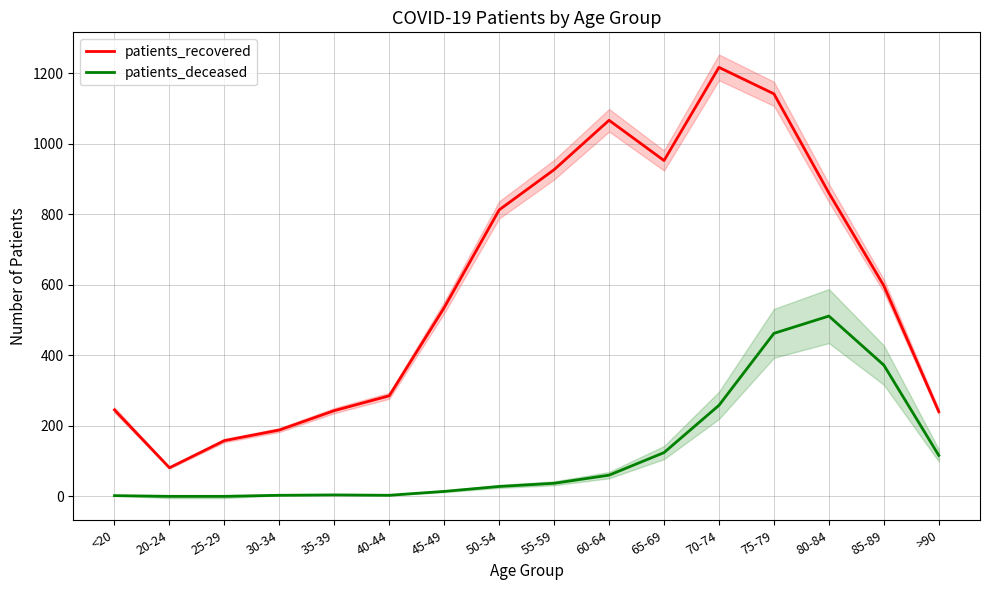

True or false: patients_recovered and patients_deceased intersect in this chart.

False